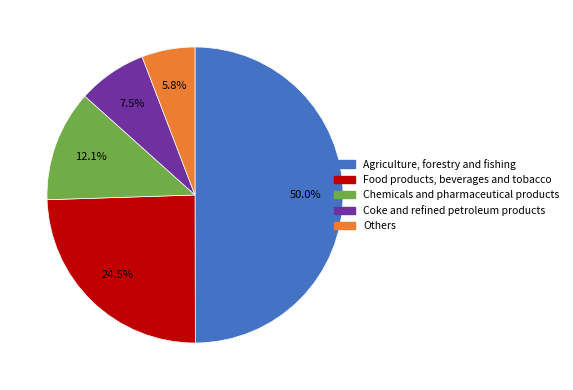

How many slices are in this pie chart?

5